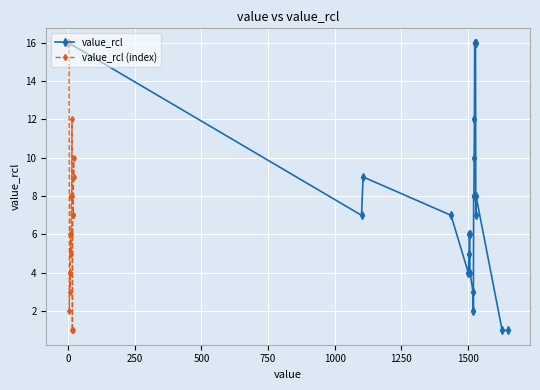

How many interior local valleys does the value_rcl series have?

4